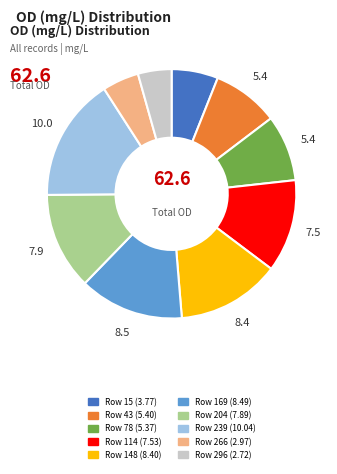

Is there a majority slice in this chart?

No